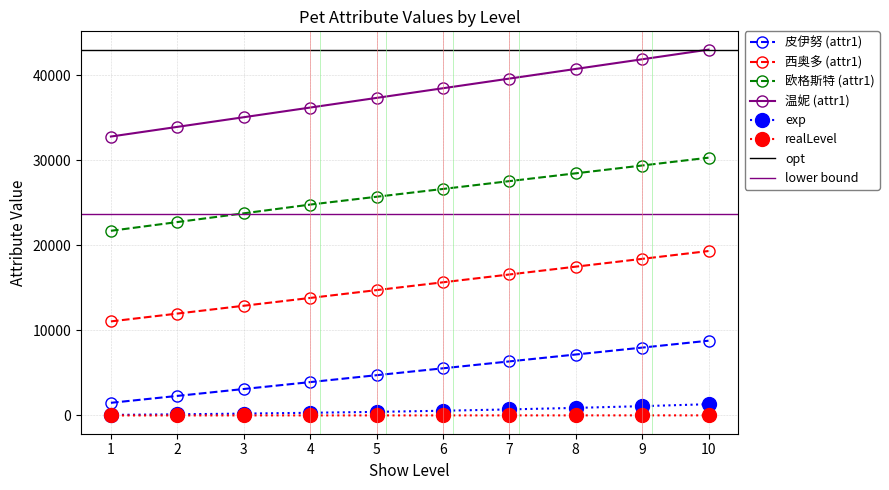

Between 6 and 3, which is larger?

6